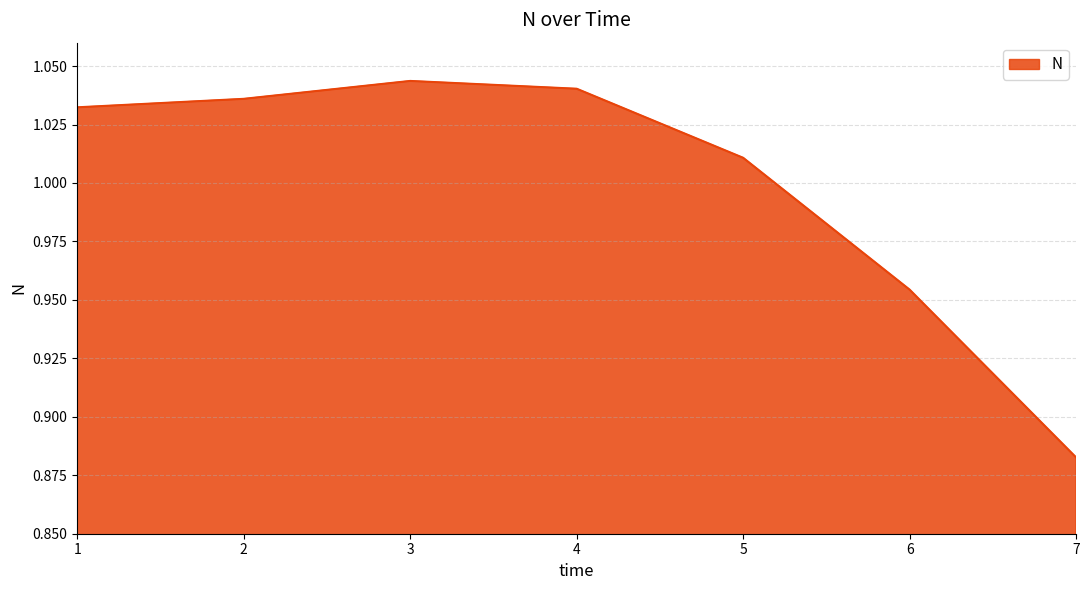

What is the change in value from 2 to 7?

-0.2